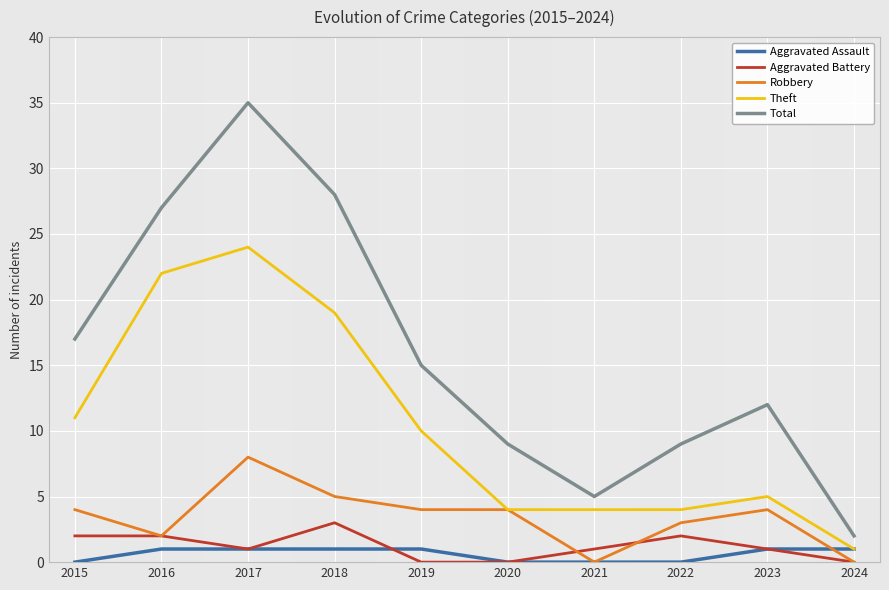

At which label does Theft first exceed 10?

2015